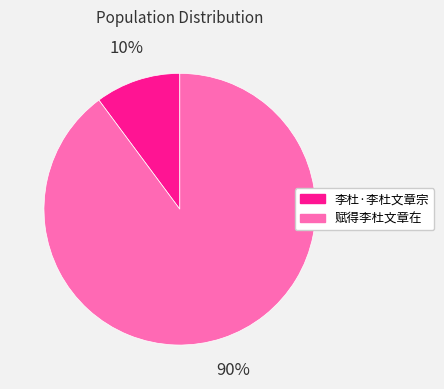

True or false: 李杜·李杜文章宗 accounts for 1% of the total.

False